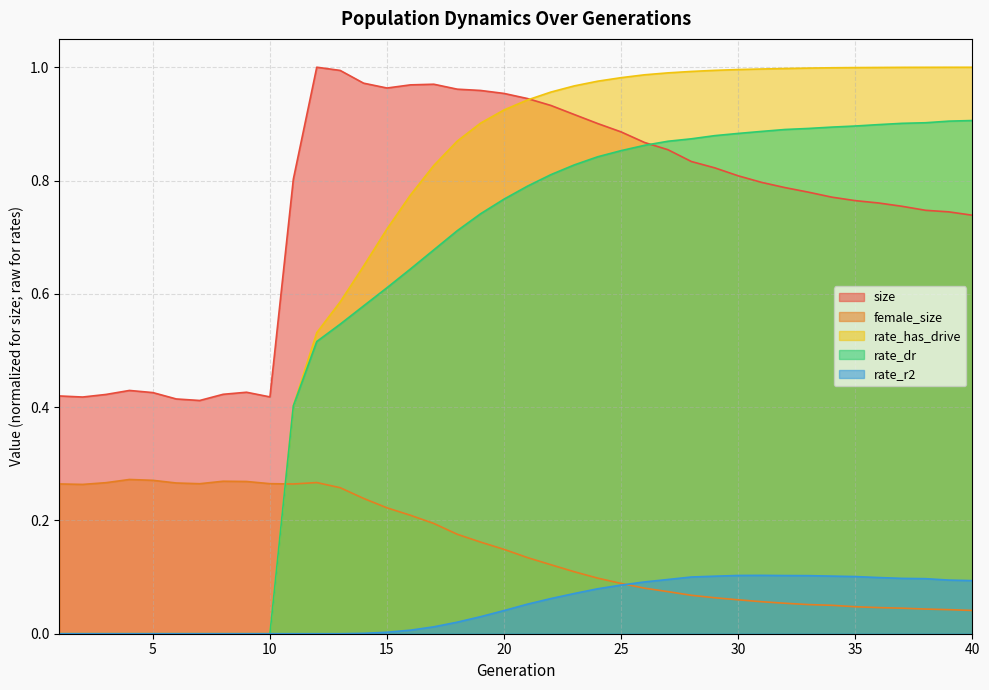

True or false: rate_r2 and rate_dr intersect in this chart.

False